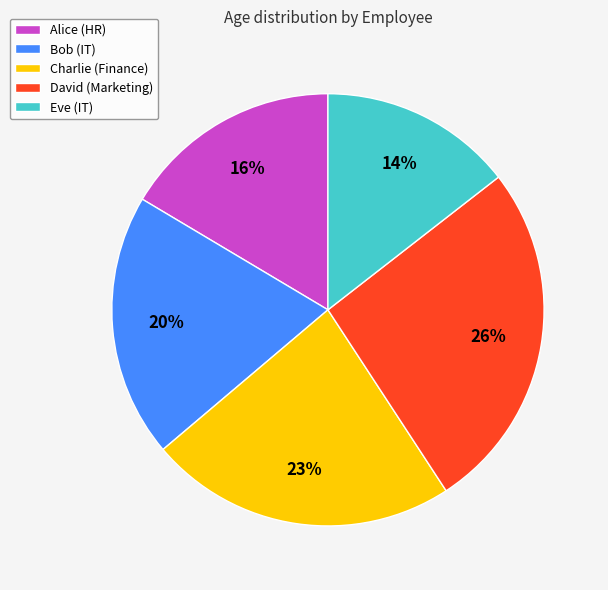

The Eve (IT) slice represents 14% of the pie. True or false?

True